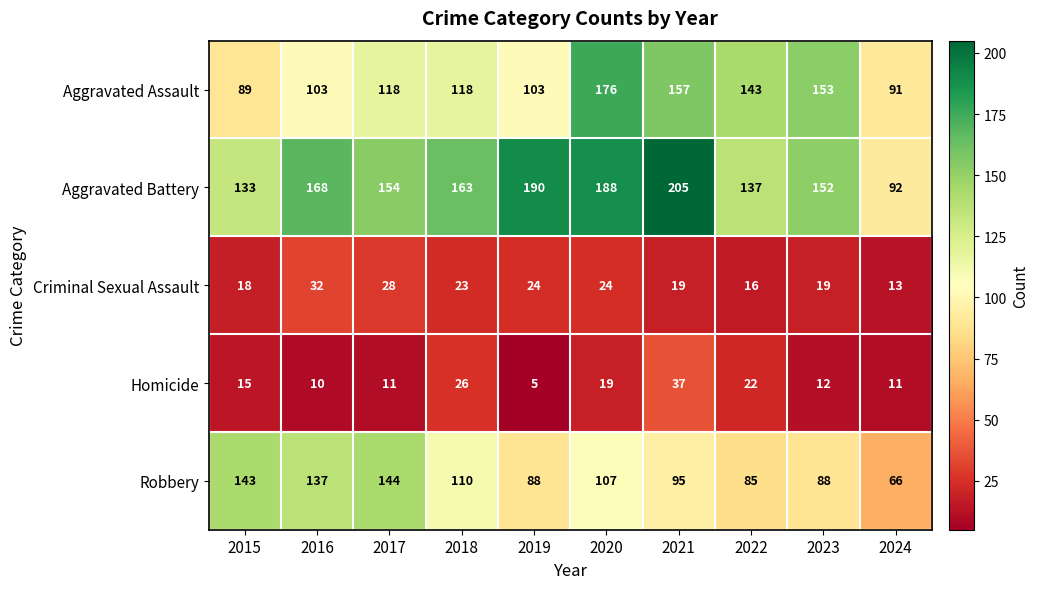

What is the minimum value shown in the chart?

5